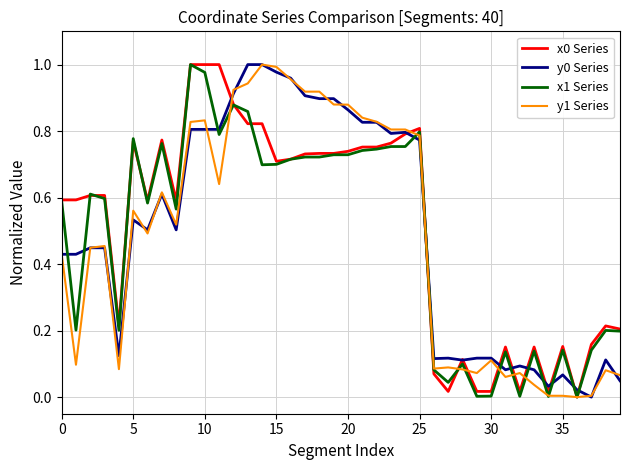

True or false: x1 Series and y0 Series intersect in this chart.

True